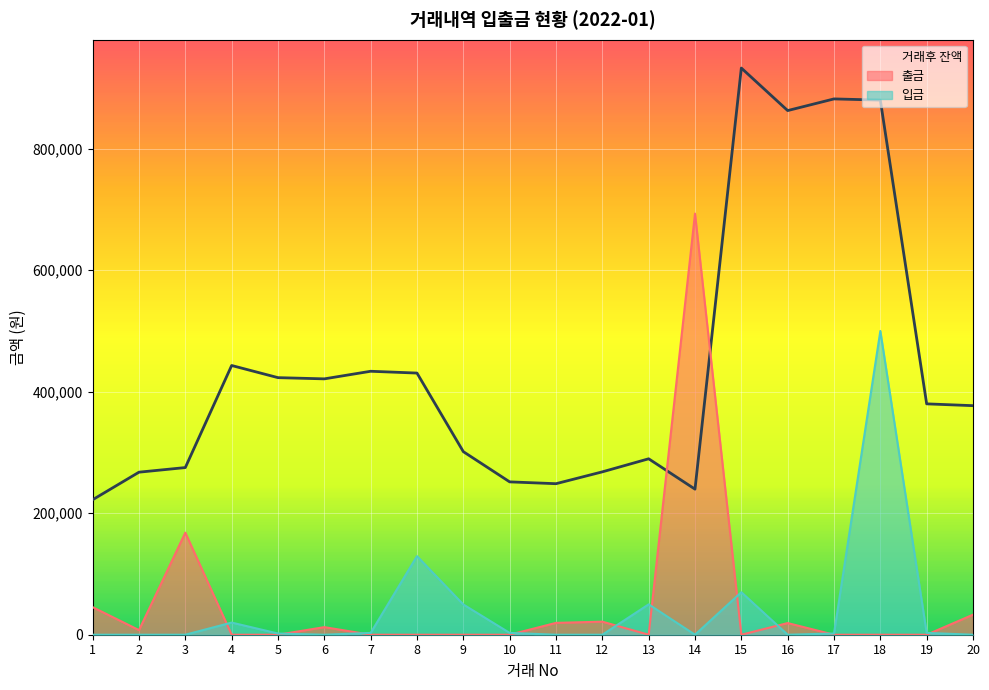

How many intersections are there between 거래후 잔액 and 출금?

2